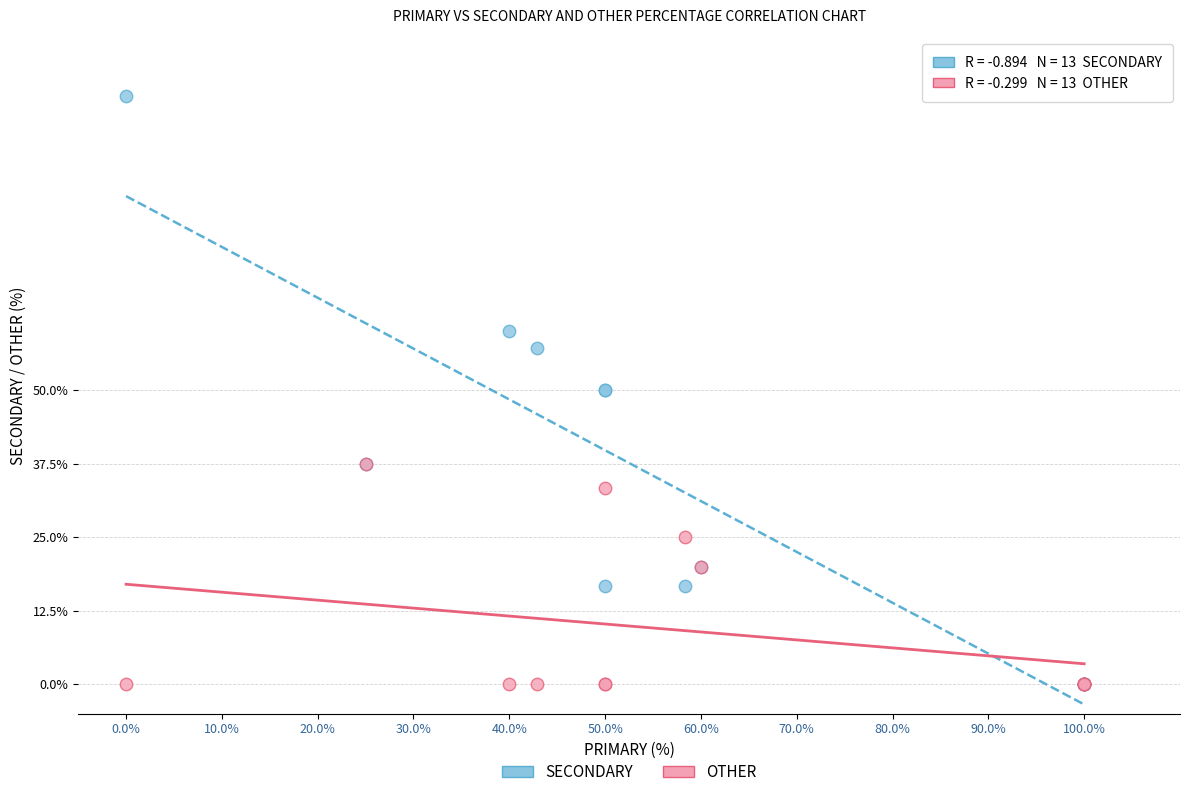

Which series reaches the maximum Y coordinate?

SECONDARY